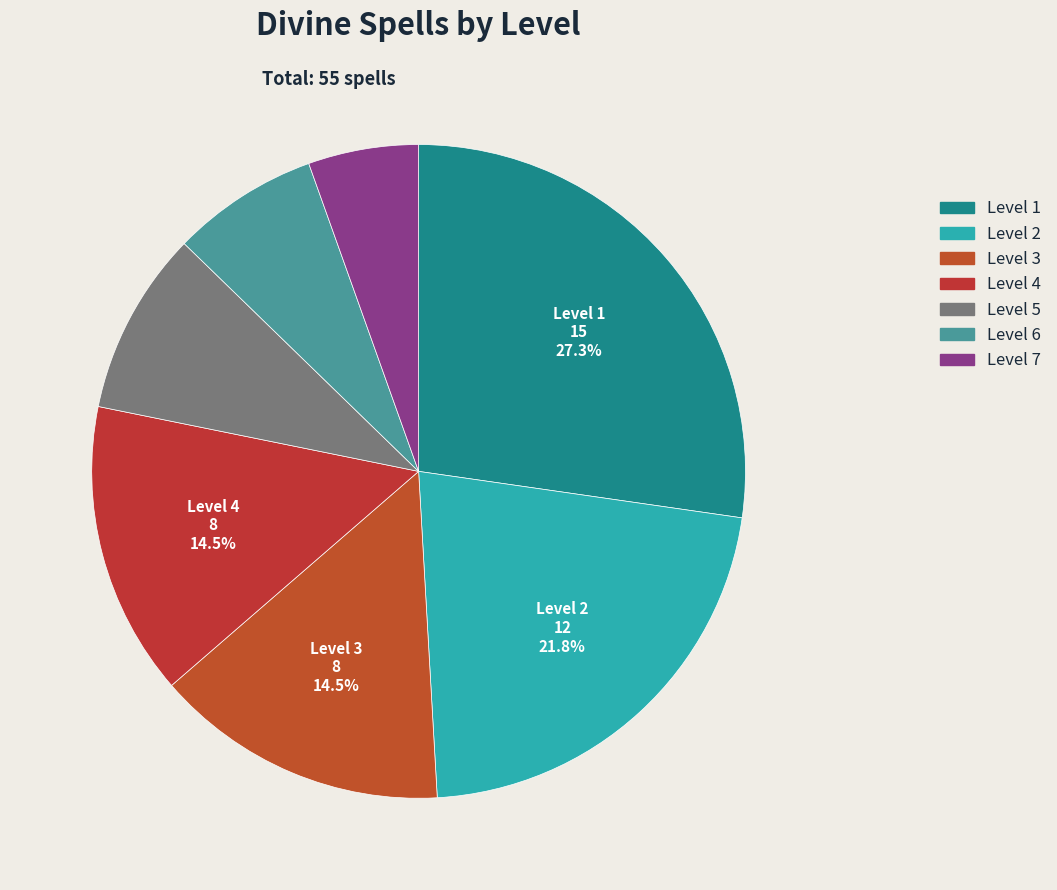

How many slices are in this pie chart?

7